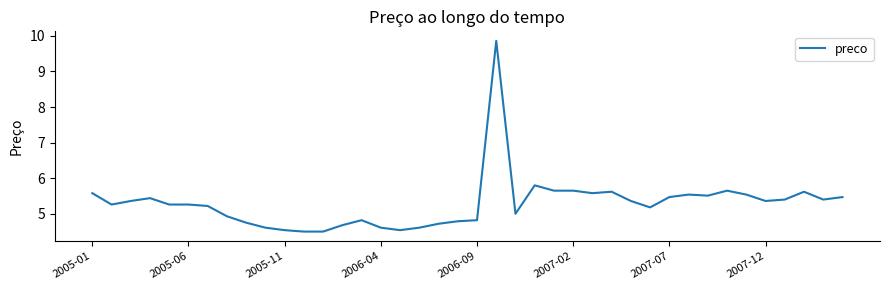

What is the smallest value displayed?

4.5